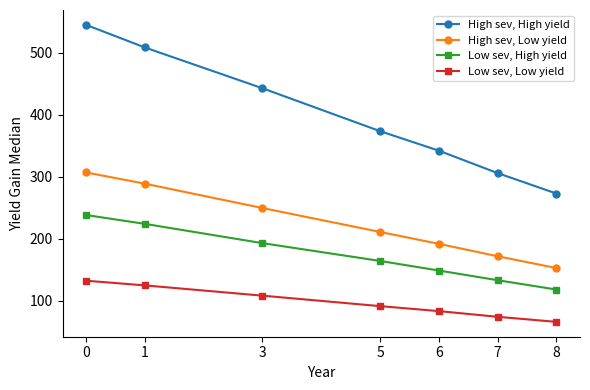

Is this an area chart (filled region under the line)?

No